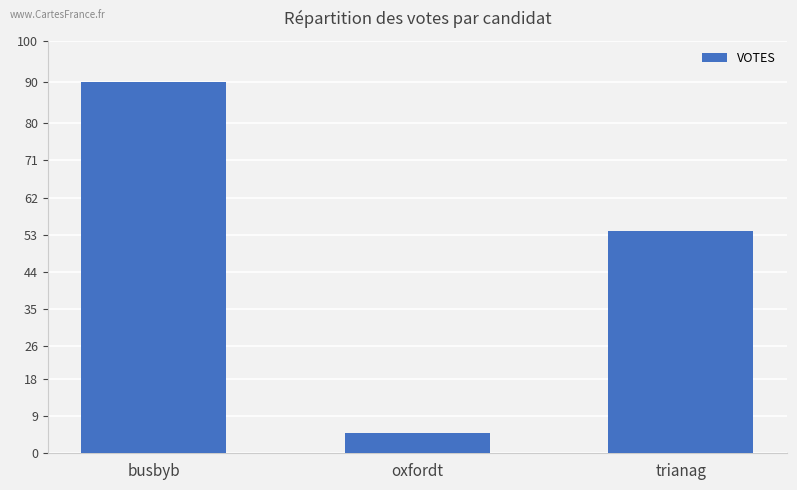

What is the ratio of the value at trianag to the value at oxfordt?

10.8